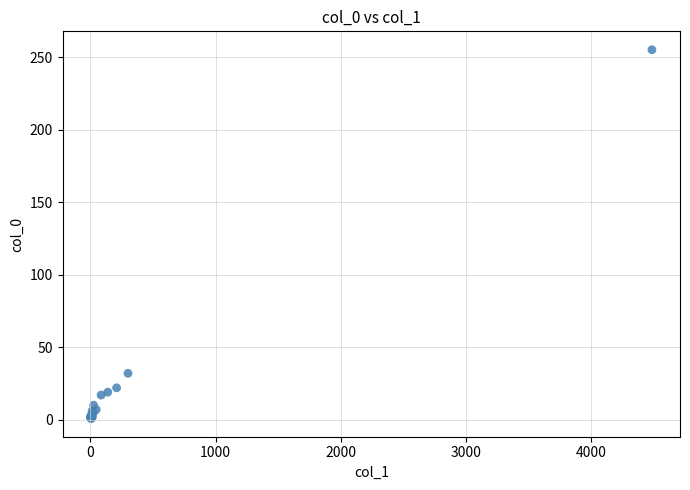

What Y value in the scatter plot is closest to 128?

32